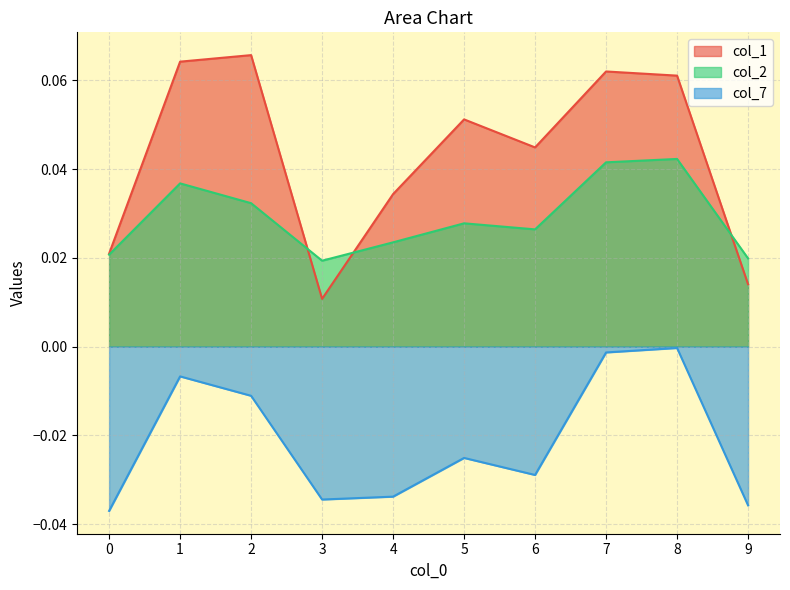

How many lines are shown in the chart?

3